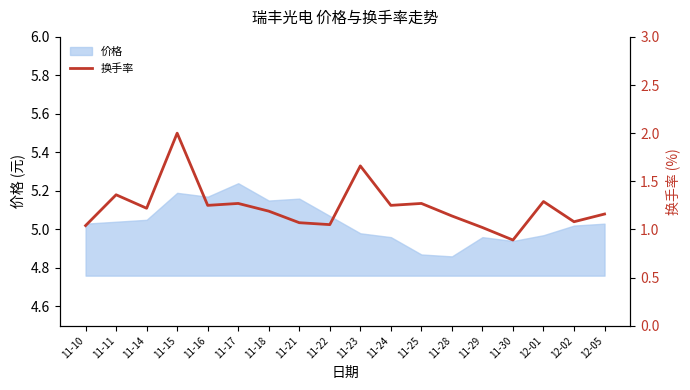

Which has a higher value, 11-30 or 12-05?

12-05